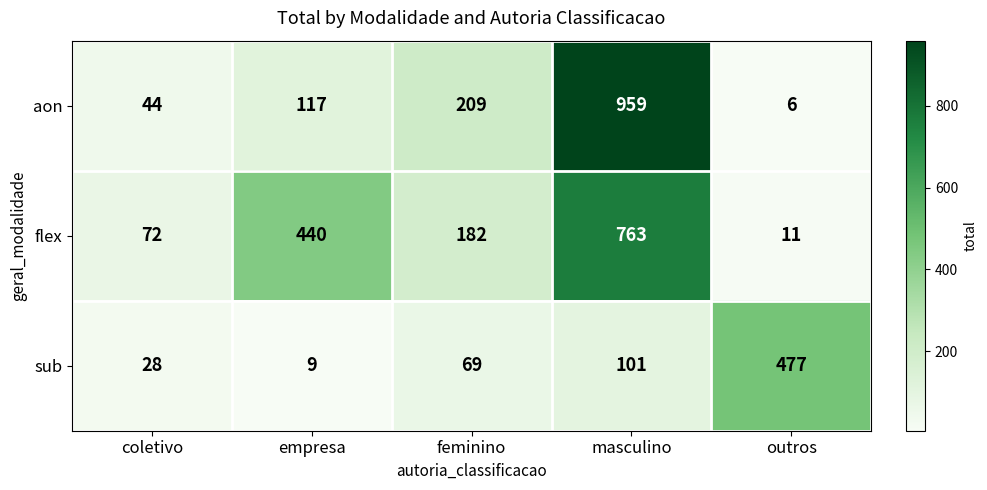

Rank the series by their average value, from lowest to highest.

sub, aon, flex